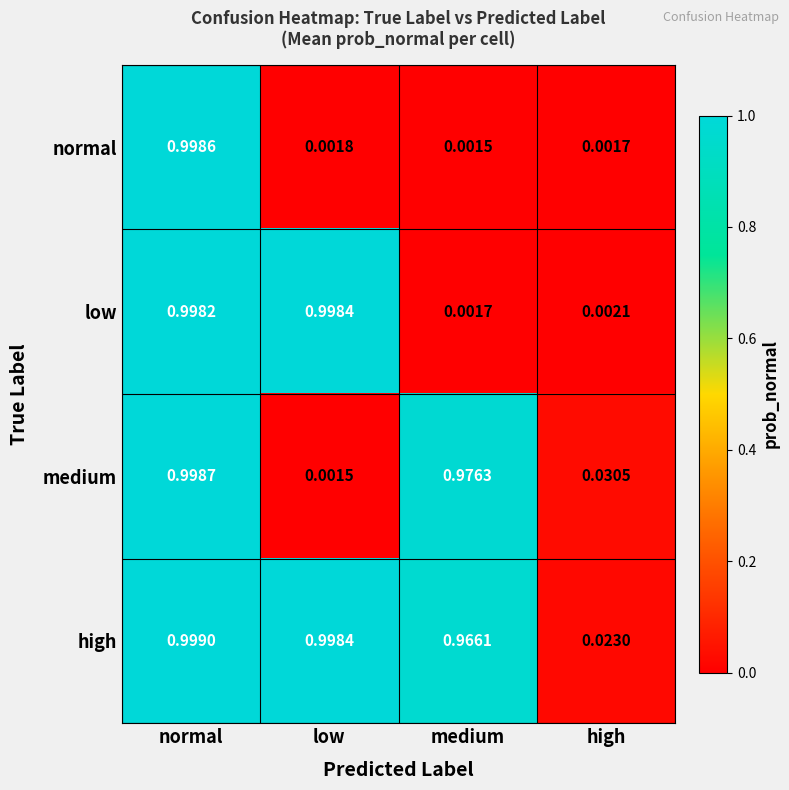

Is the value of normal at medium greater than the value of high at normal?

No